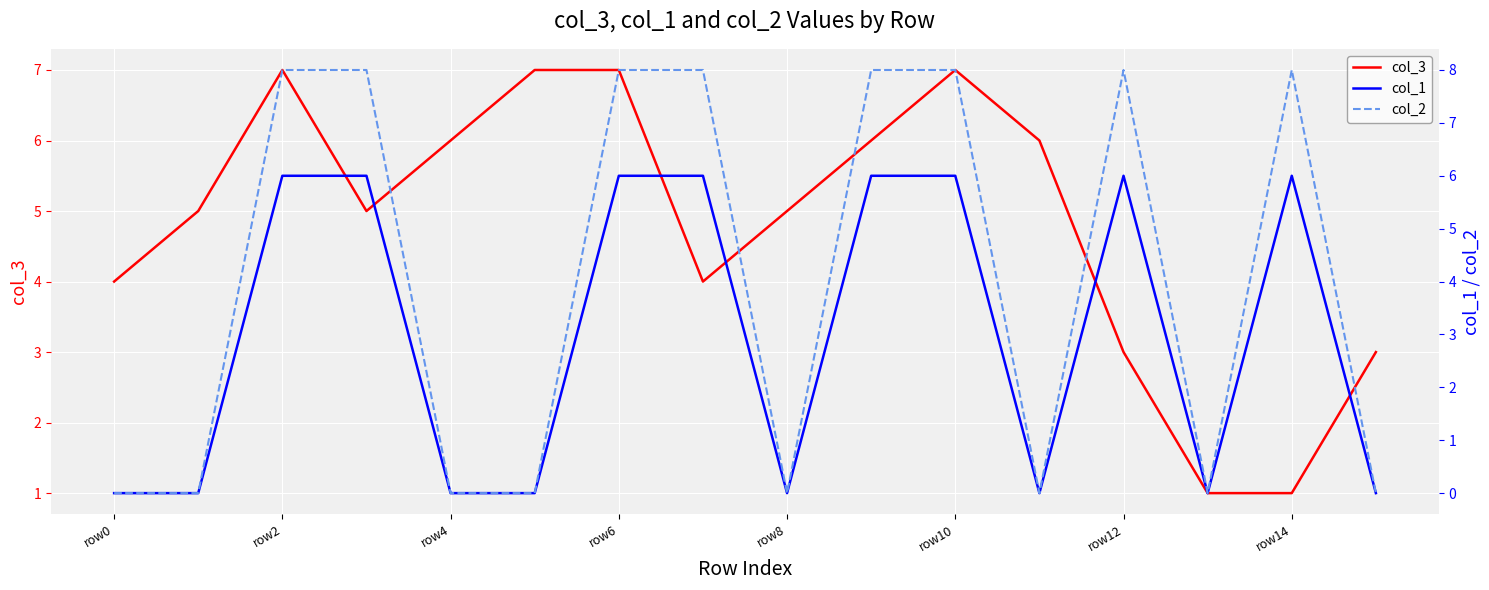

What is the difference between the maximum and minimum values in the col_2 series?

8